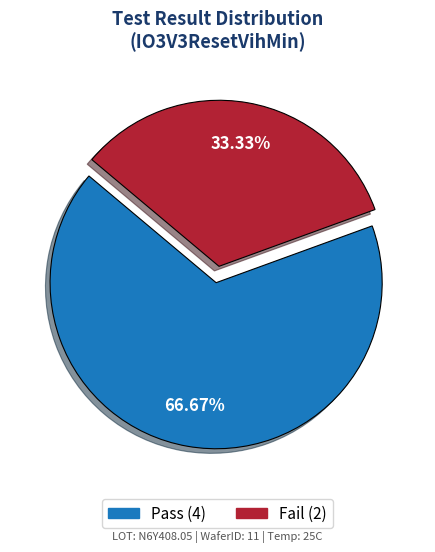

How many segments does this pie chart have?

2